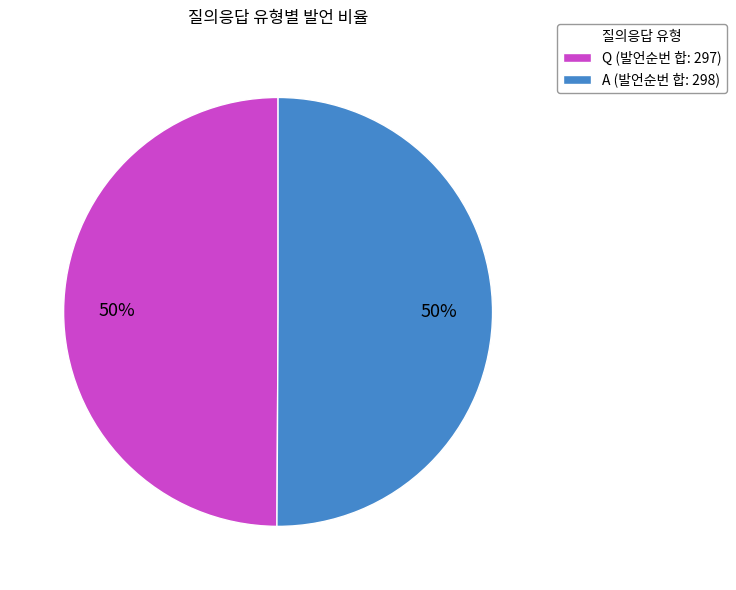

To the nearest percent, what is the combined percentage of A and Q?

100%